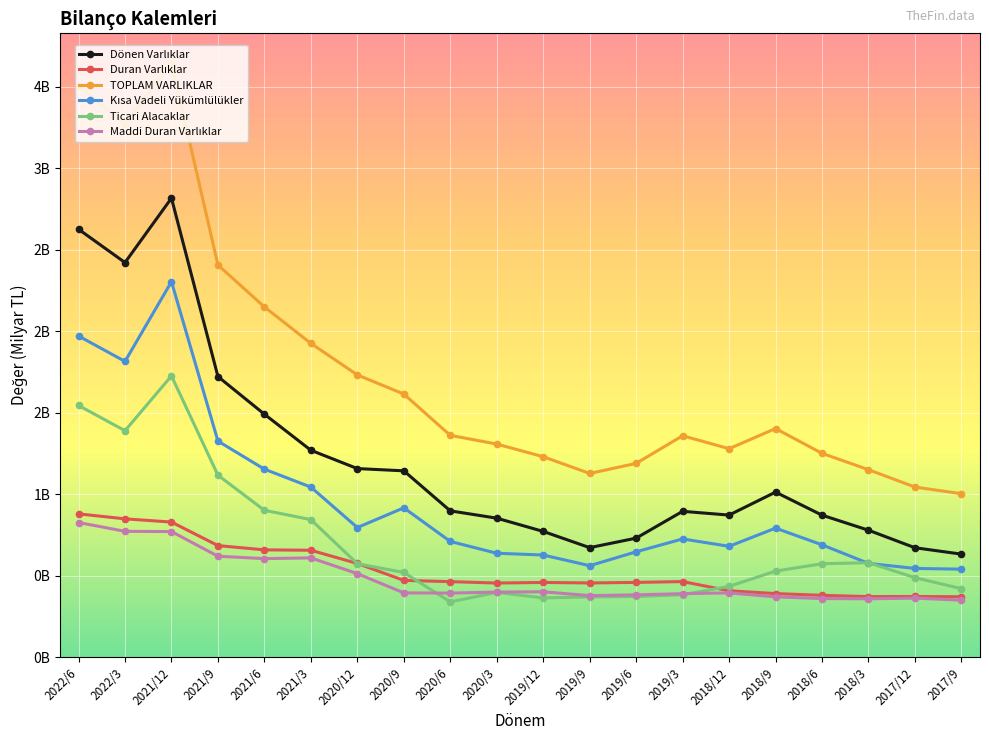

Reading right to left, list all the values displayed in this chart.

Dönen Varlıklar: 0.6	0.7	0.8	0.9	1.0	0.9	0.9	0.7	0.7	0.8	0.9	0.9	1.1	1.2	1.3	1.5	1.7	2.8	2.4	2.6
Duran Varlıklar: 0.4	0.4	0.4	0.4	0.4	0.4	0.5	0.5	0.5	0.5	0.5	0.5	0.5	0.6	0.7	0.7	0.7	0.8	0.8	0.9
TOPLAM VARLIKLAR: 1.0	1.0	1.2	1.3	1.4	1.3	1.4	1.2	1.1	1.2	1.3	1.4	1.6	1.7	1.9	2.1	2.4	3.6	3.3	3.5
Kısa Vadeli Yükümlülükler: 0.5	0.5	0.6	0.7	0.8	0.7	0.7	0.6	0.6	0.6	0.6	0.7	0.9	0.8	1.0	1.2	1.3	2.3	1.8	2.0
Ticari Alacaklar: 0.4	0.5	0.6	0.6	0.5	0.4	0.4	0.4	0.4	0.4	0.4	0.3	0.5	0.6	0.8	0.9	1.1	1.7	1.4	1.5
Maddi Duran Varlıklar: 0.3	0.4	0.4	0.4	0.4	0.4	0.4	0.4	0.4	0.4	0.4	0.4	0.4	0.5	0.6	0.6	0.6	0.8	0.8	0.8